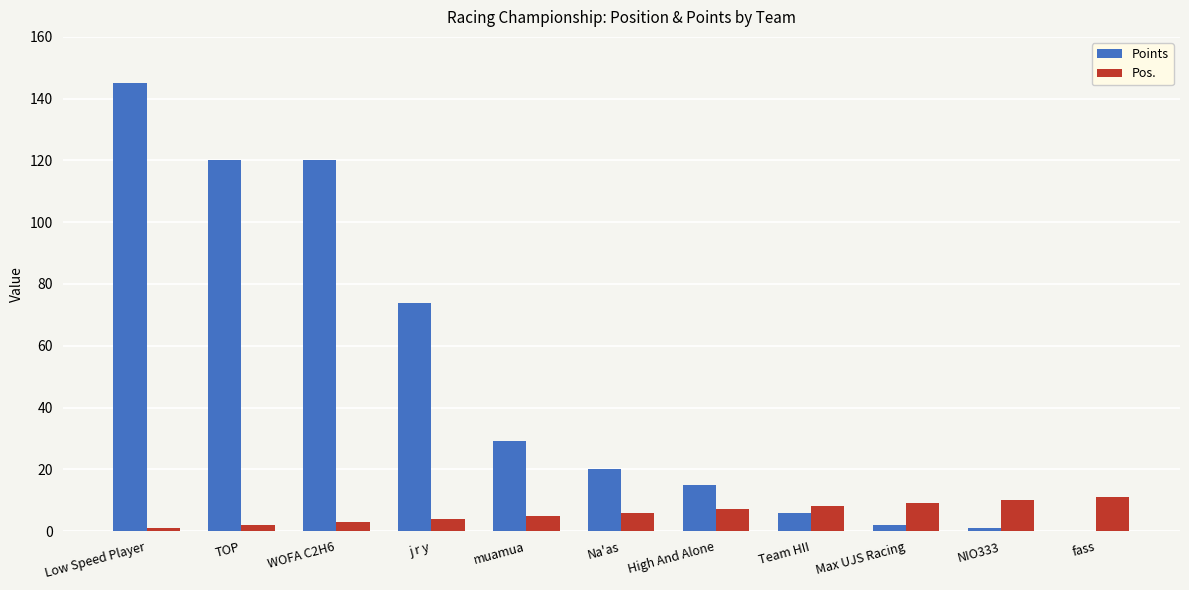

What is the sum of all Pos. values?

66